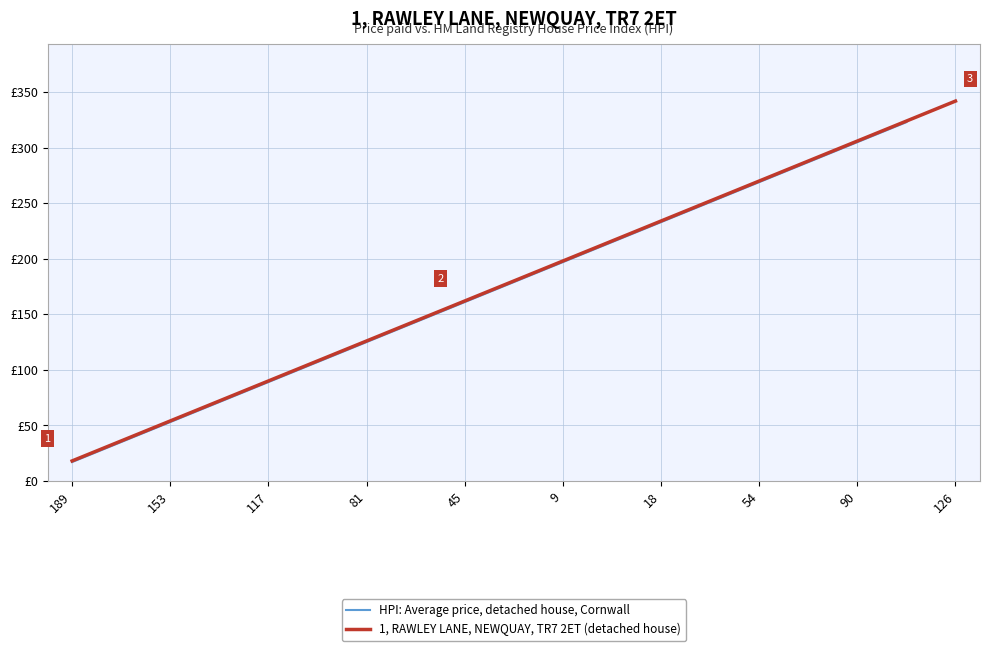

Count the number of values greater than 81.

9